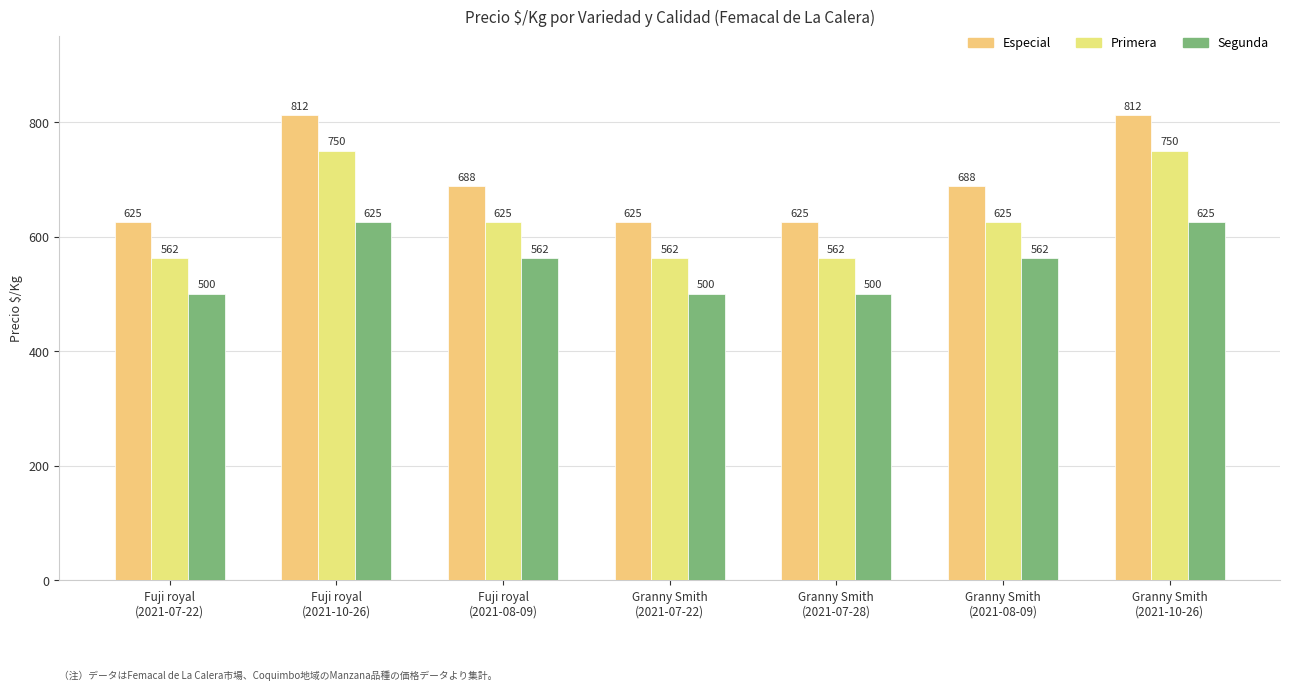

Where does the Primera series first go above 625?

Fuji royal
(2021-10-26)